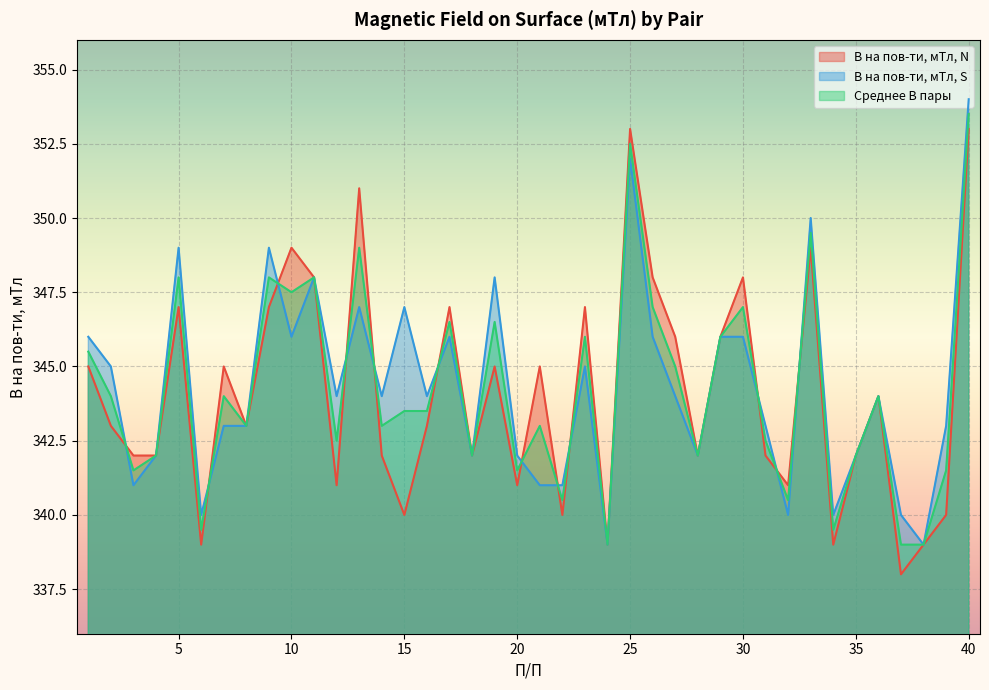

What is the difference between the maximum and minimum values in the Среднее В пары series?

14.5